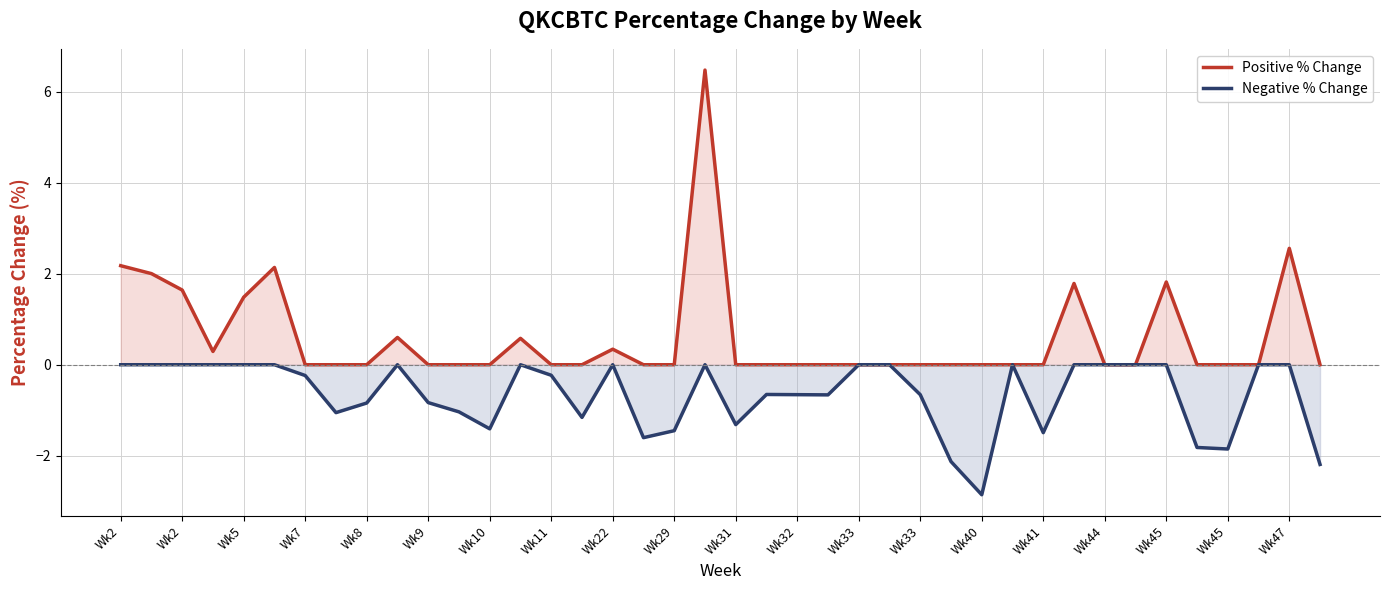

Reading left to right, list all the values displayed in this chart.

Positive % Change: 2.2	2.0	1.6	0.3	1.5	2.1	0.0	0.0	0.0	0.6	0.0	0.0	0.0	0.6	0.0	0.0	0.3	0.0	0.0	6.5	0.0	0.0	0.0	0.0	0.0	0.0	0.0	0.0	0.0	0.0	0.0	1.8	0.0	0.0	1.8	0.0	0.0	0.0	2.6	0.0
Negative % Change: 0.0	0.0	0.0	0.0	0.0	0.0	-0.2	-1.1	-0.8	0.0	-0.8	-1.0	-1.4	0.0	-0.2	-1.2	0.0	-1.6	-1.4	0.0	-1.3	-0.7	-0.7	-0.7	0.0	0.0	-0.7	-2.1	-2.9	0.0	-1.5	0.0	0.0	0.0	0.0	-1.8	-1.9	0.0	0.0	-2.2